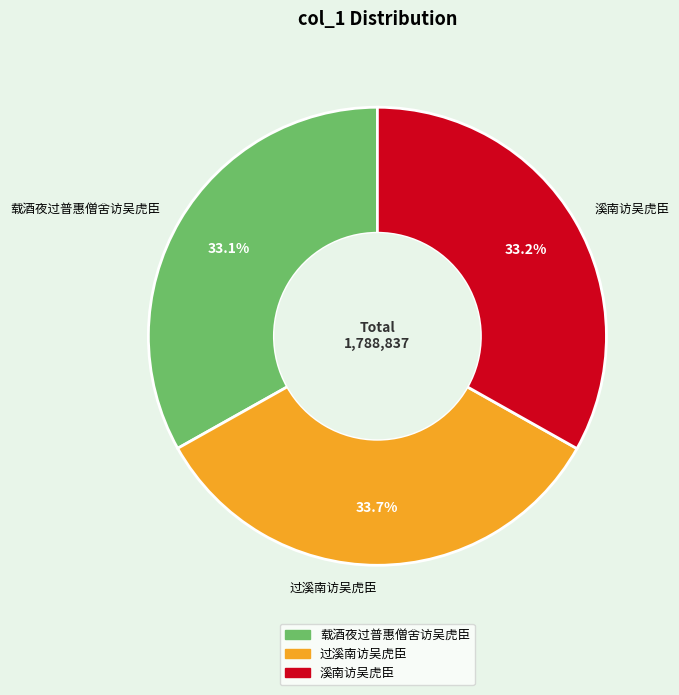

Approximately how many times larger is the value at 载酒夜过普惠僧舍访吴虎臣 compared to 溪南访吴虎臣?

1.0